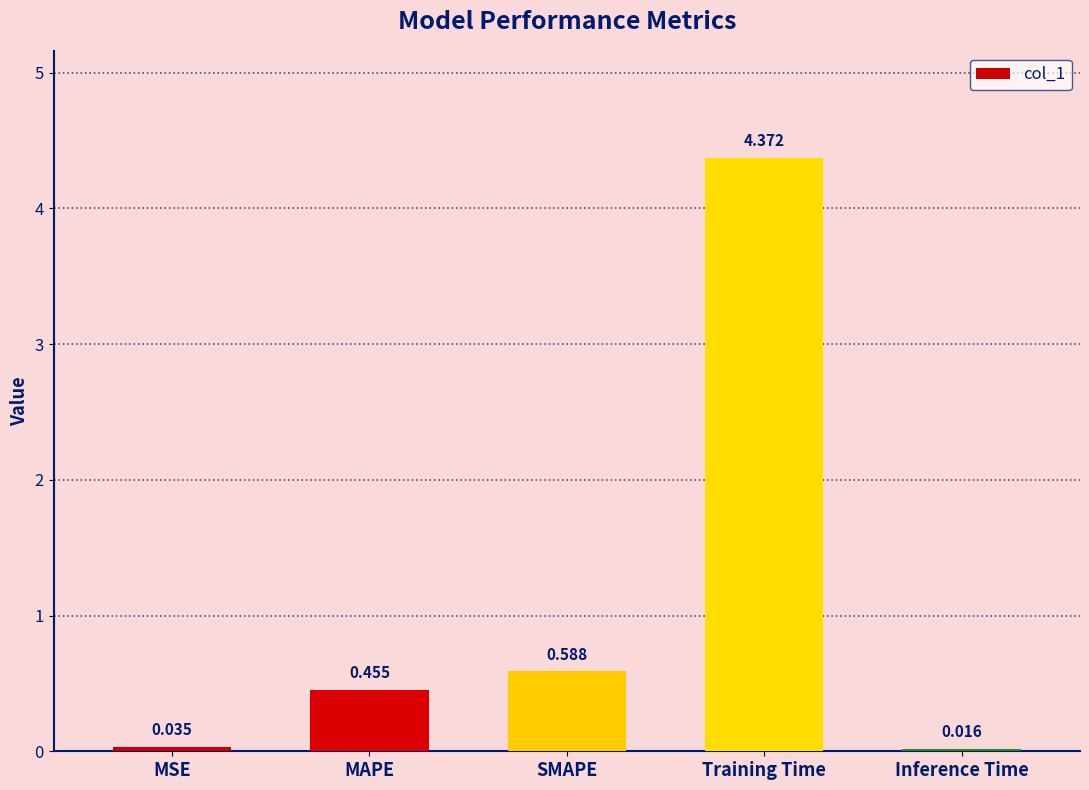

Does the chart contain any negative values?

No